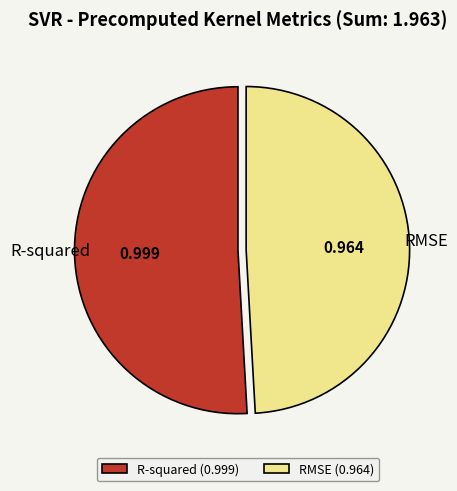

How many segments does this pie chart have?

2